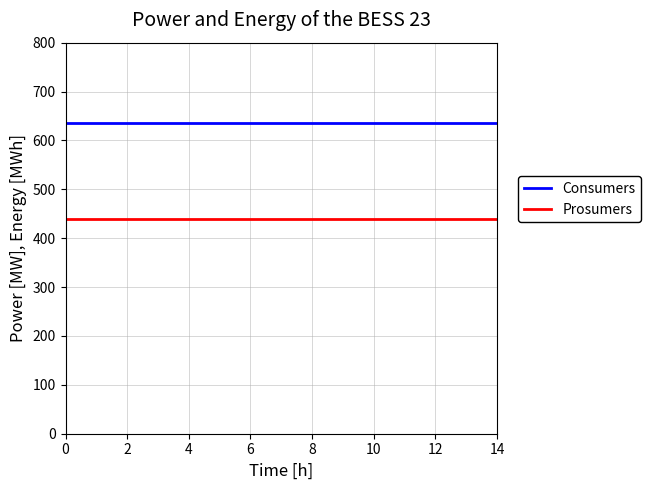

List the series in order of their overall mean, lowest first.

Prosumers, Consumers